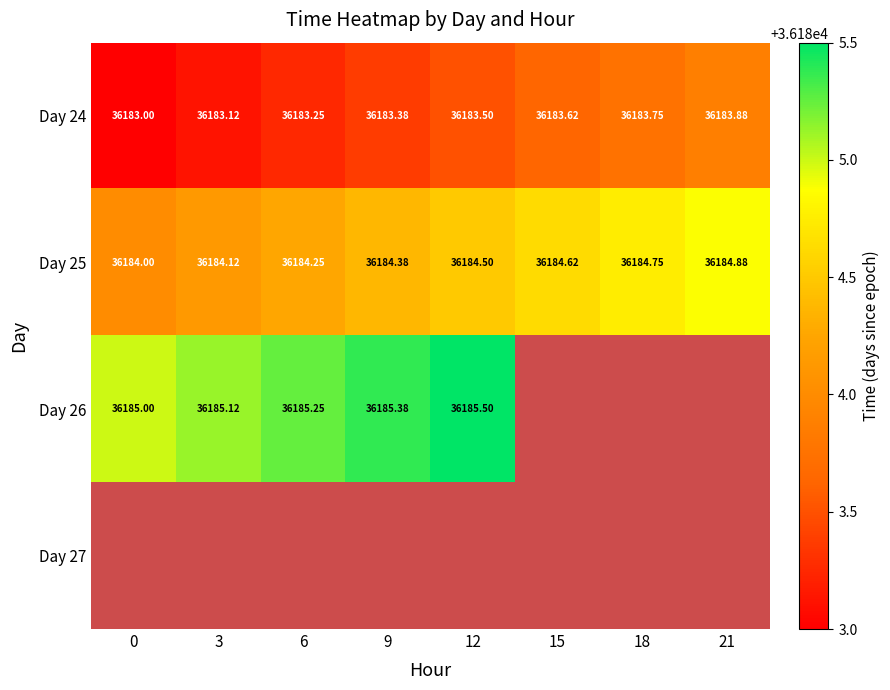

True or false: Day 24 has a value of 10122.2 at 6.

False